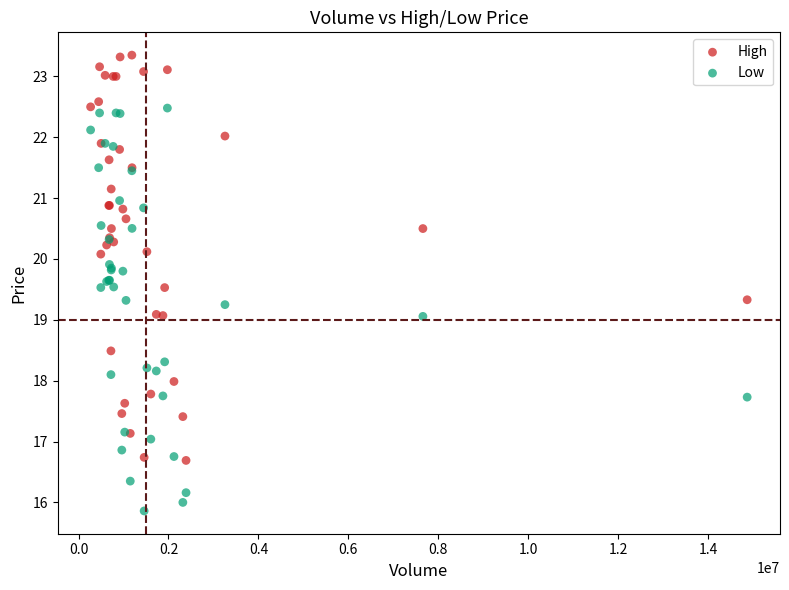

Which series contains the lowest Y value?

Low